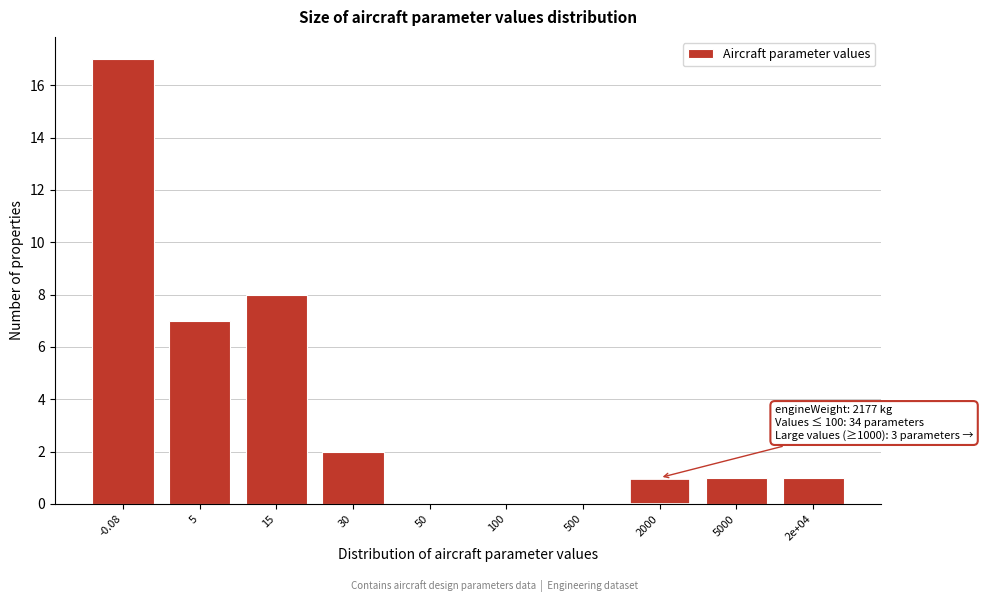

Reading right to left, extract all data points from this chart.

2e+04=1	5000=1	2000=1	500=0	100=0	50=0	30=2	15=8	5=7	-0.08=17